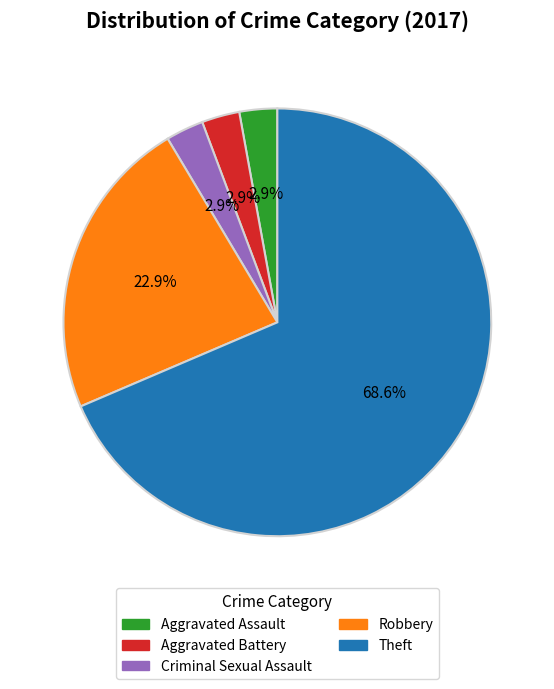

Which slice is the largest?

Theft